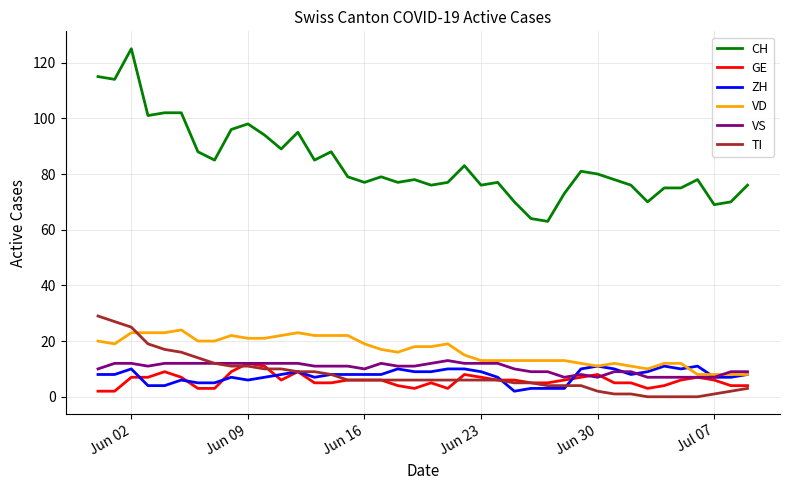

Which series has the largest total across all categories?

CH